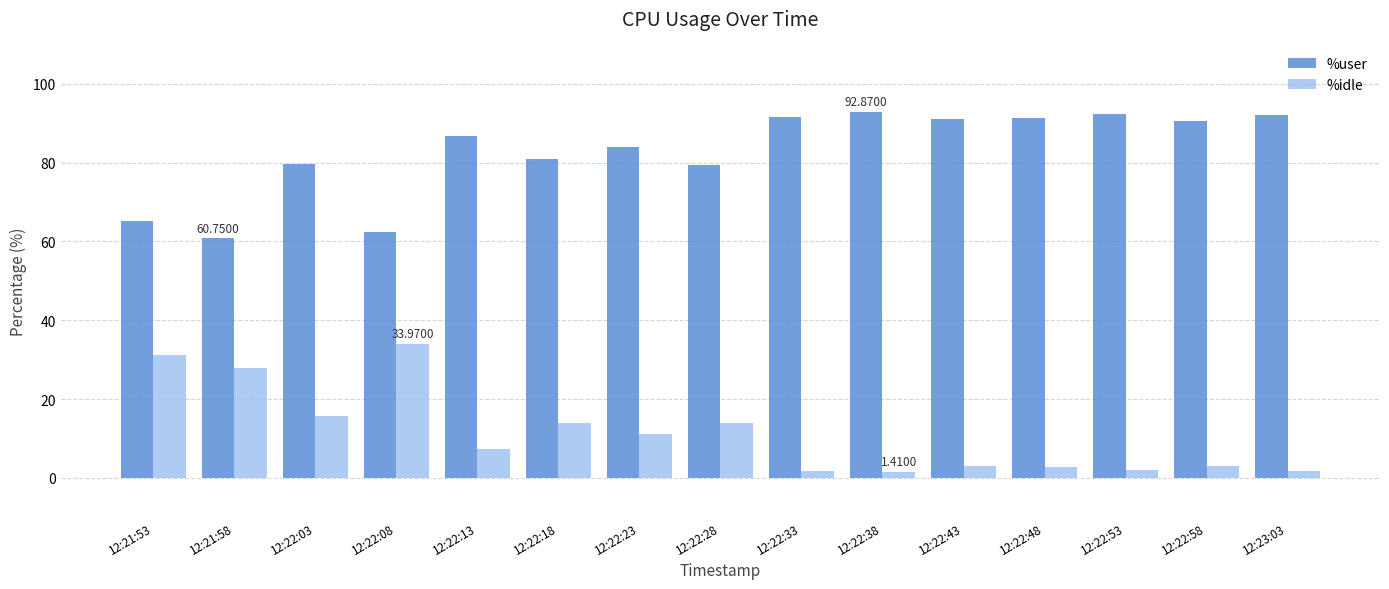

What is the highest value of the %idle series?

34.0